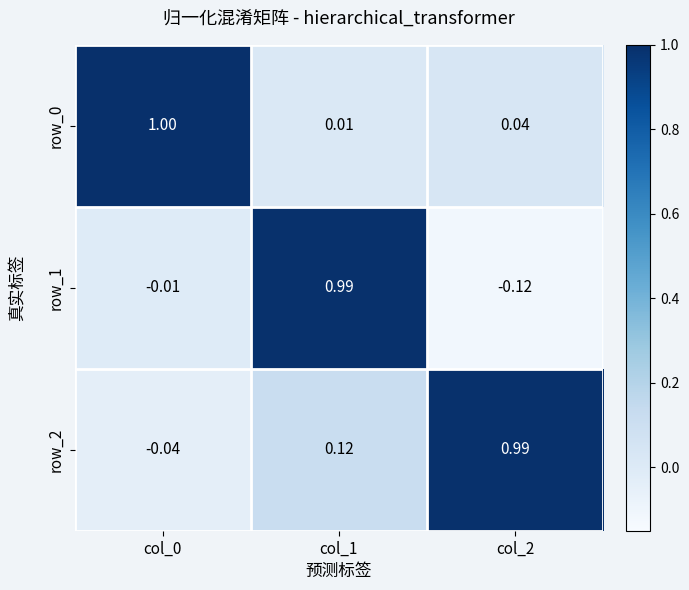

Is it true that row_0 equals 0.0 at col_1?

True